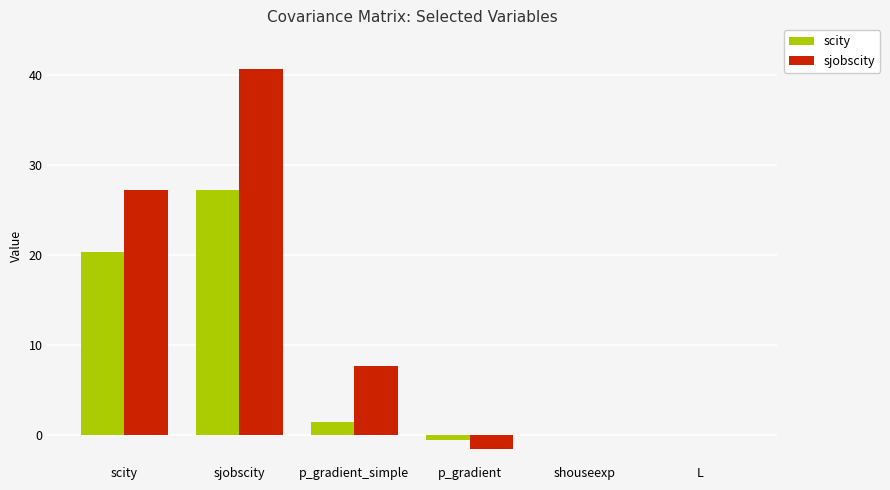

At which label does scity first exceed 1?

scity